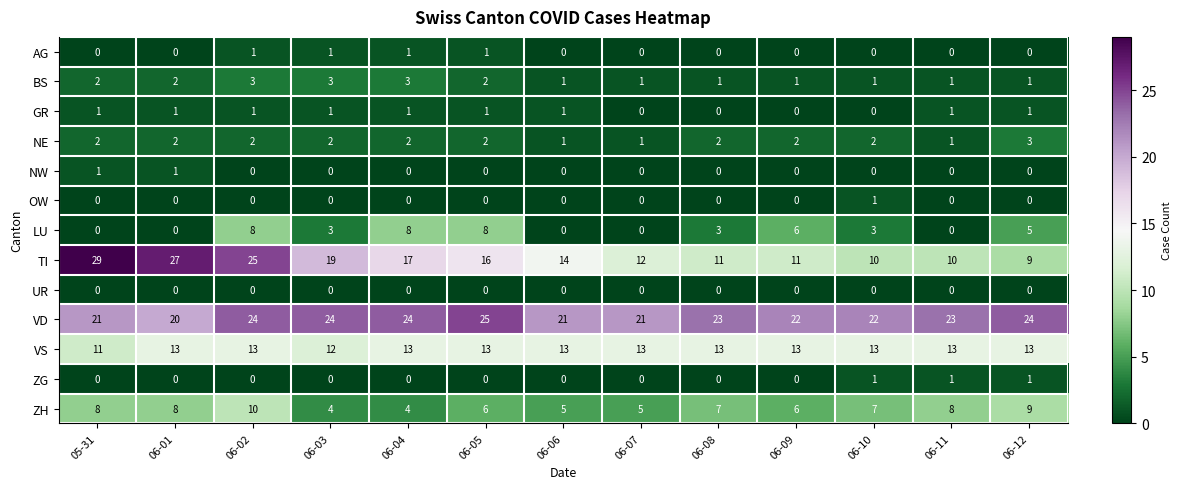

Which series has the largest total across all categories?

VD